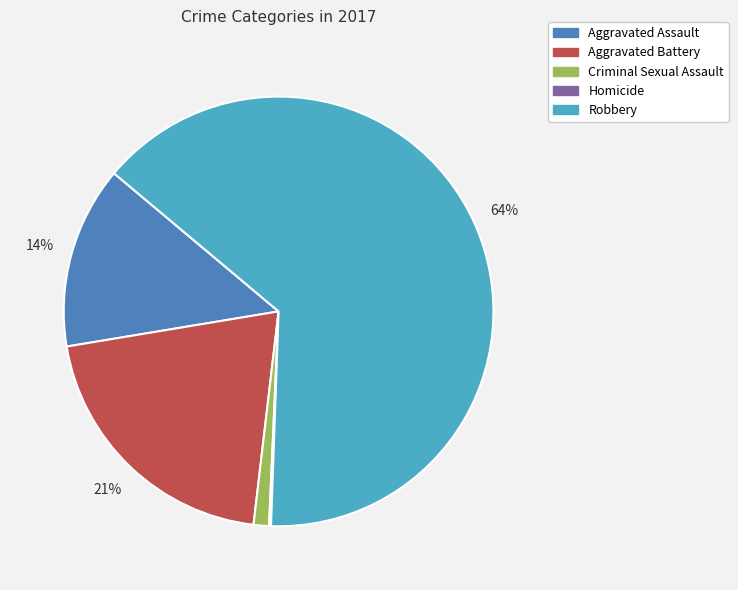

Which category has the biggest portion of the pie?

Robbery